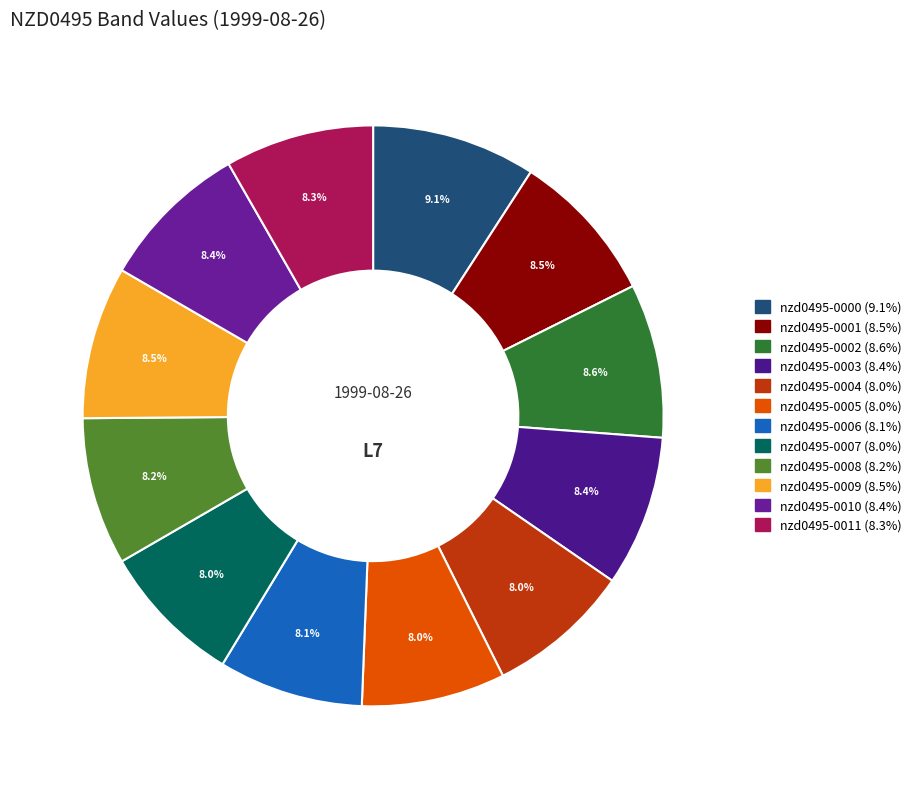

What portion of the pie excludes nzd0495-0010?

91.6%